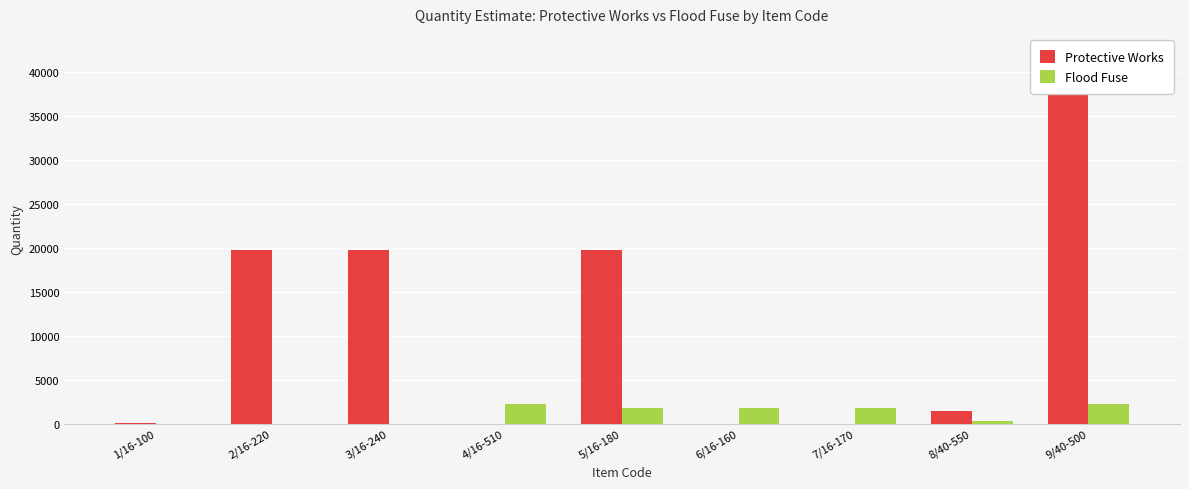

What position from the left is 9/40-500?

9